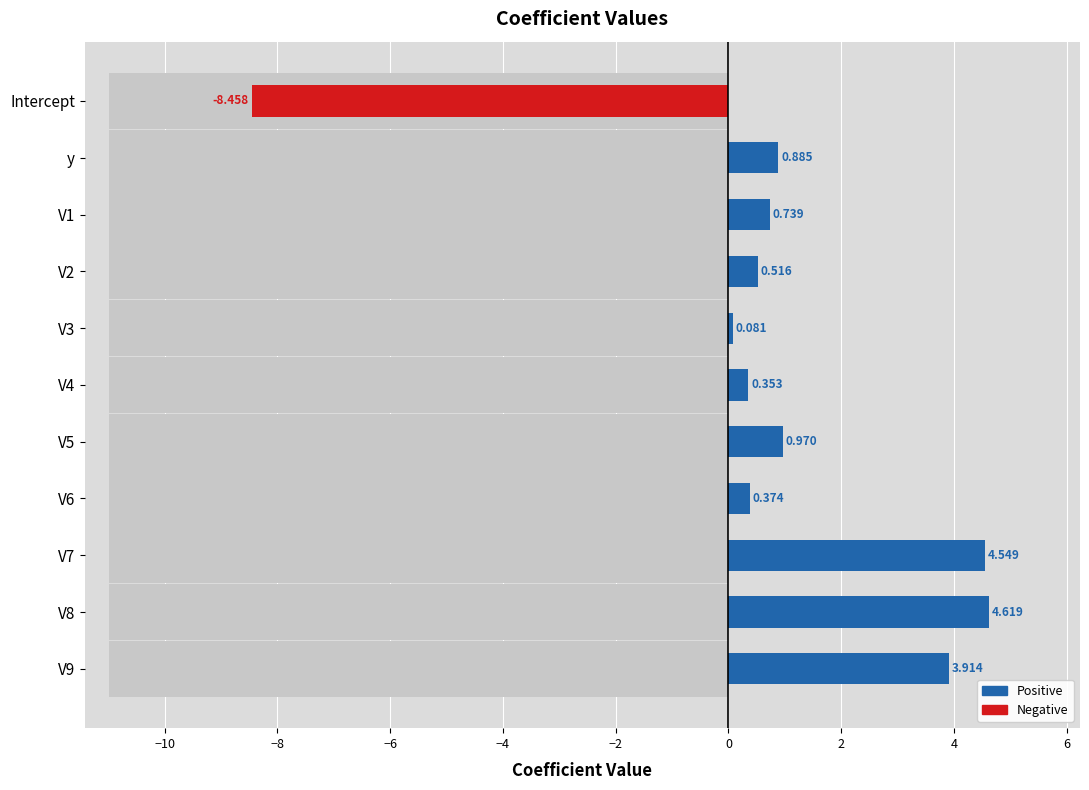

How many values in Positive are above zero?

10